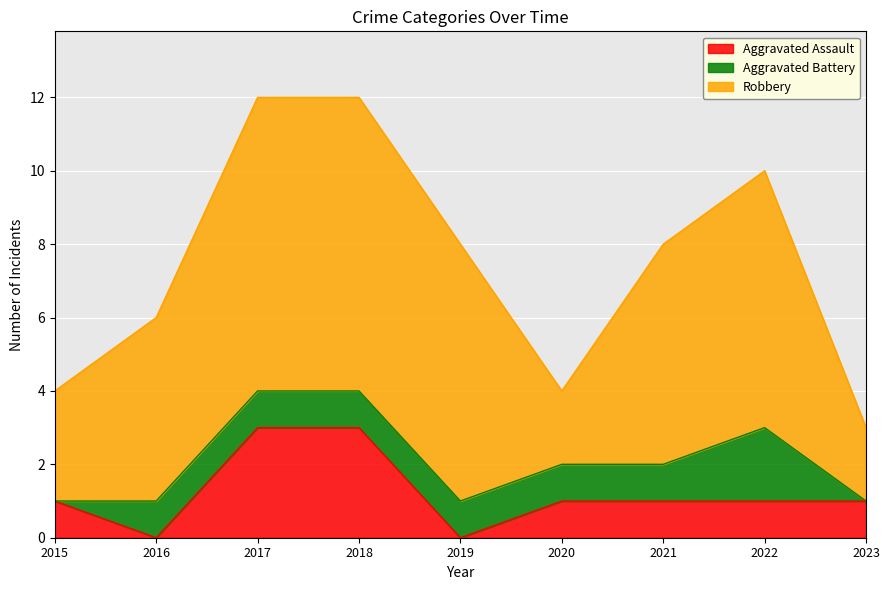

True or false: Aggravated Assault has more than 1 interior local peaks.

False